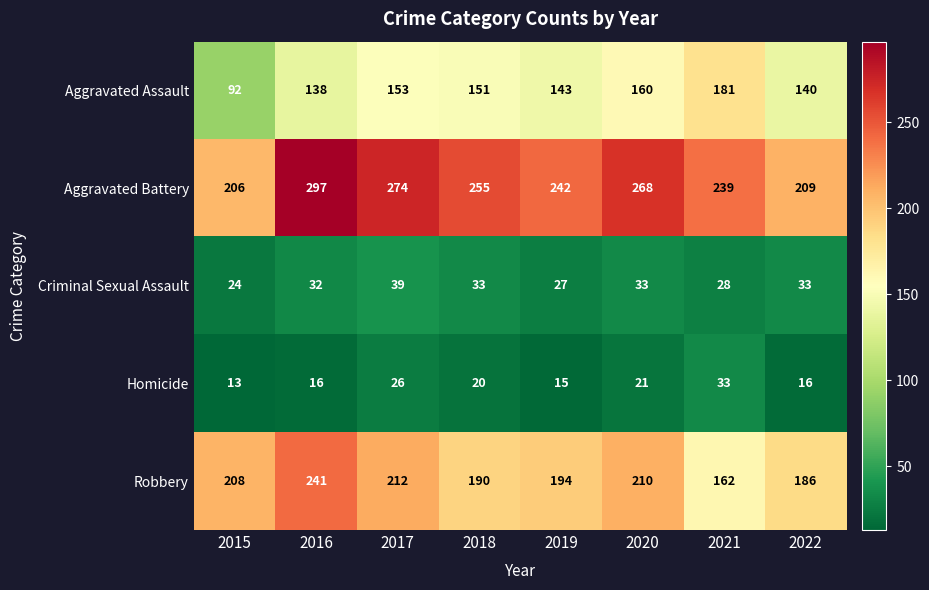

The Homicide series shows 26 at 2017. True or false?

True